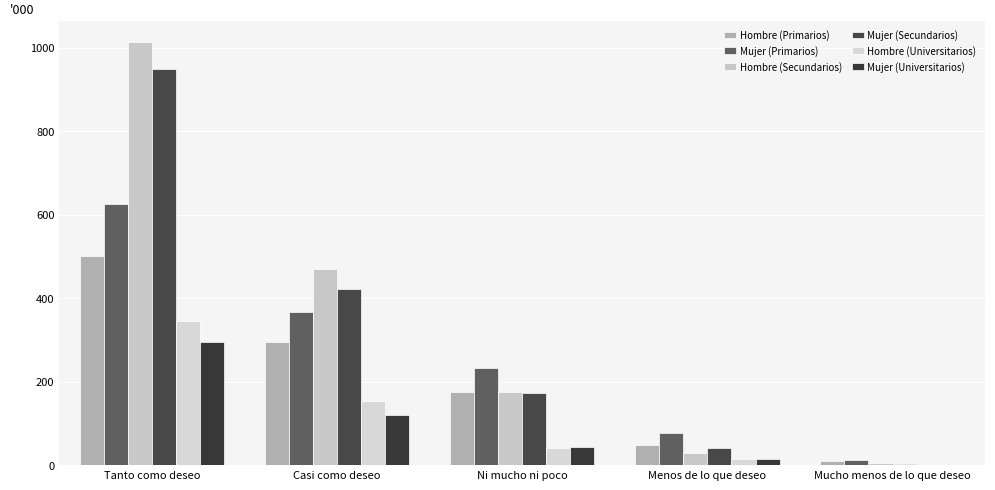

What is the label of the 4th bar from the right?

Casi como deseo